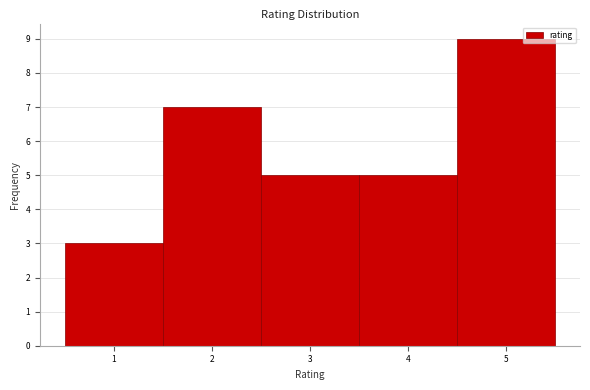

How tall is the bar that spans 4.5 to 5.5 on the x-axis? The values are not printed on the chart, so give them approximately, as read against the axis.

9